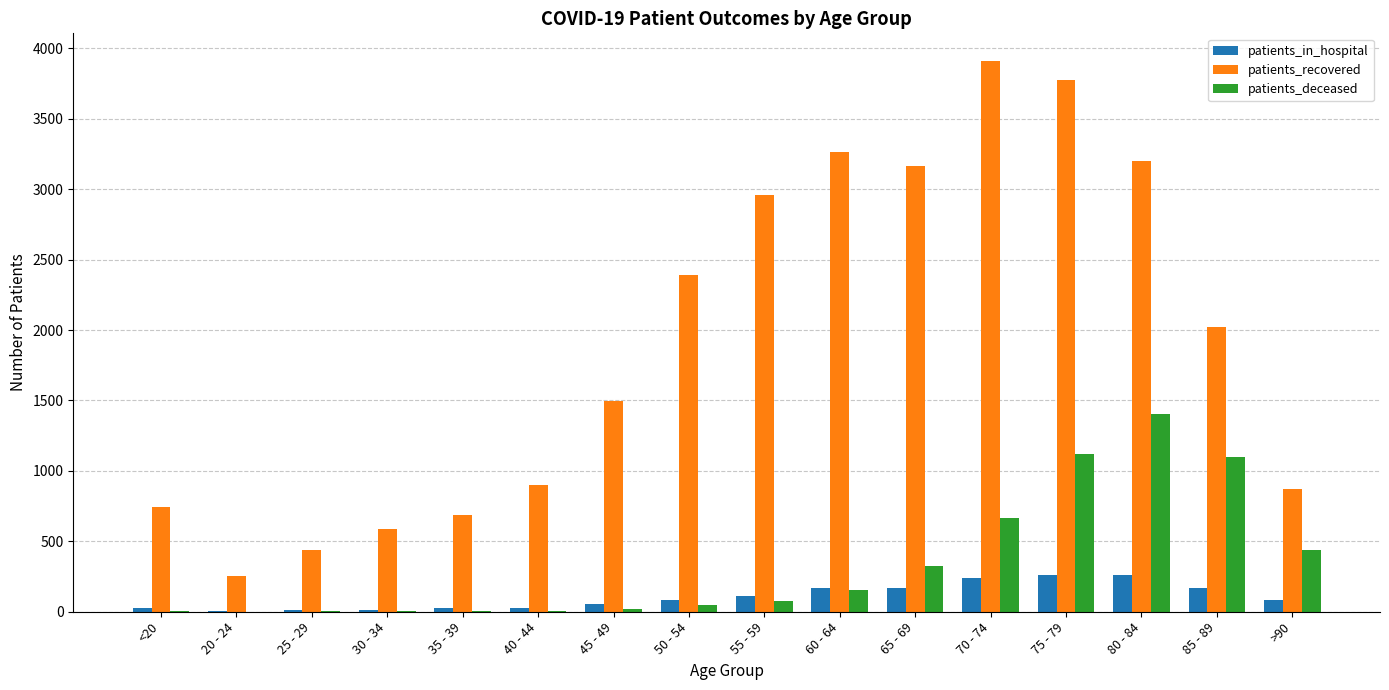

Does the chart contain stacked bars?

No